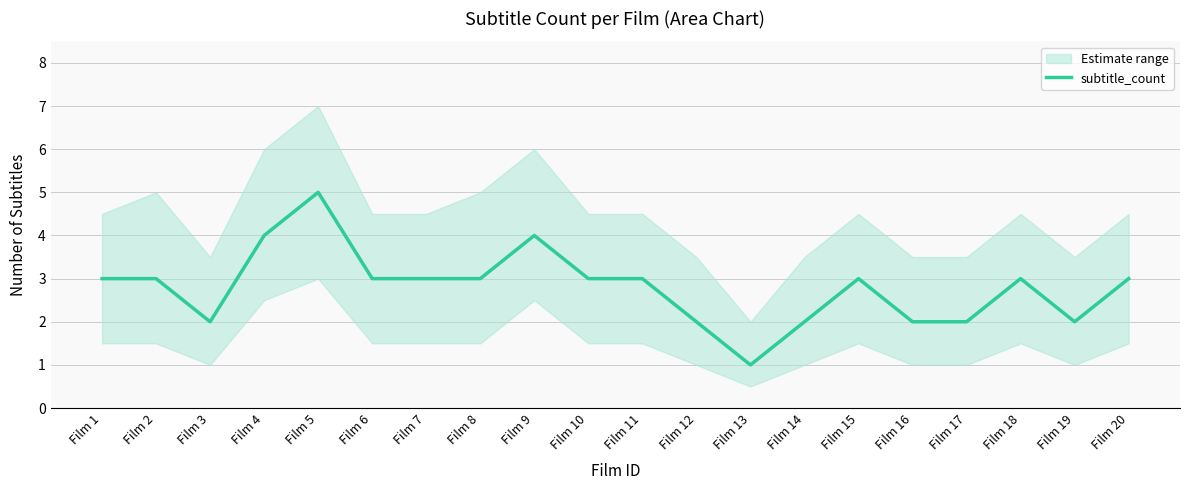

What is the value of the 8th point from the left?

3